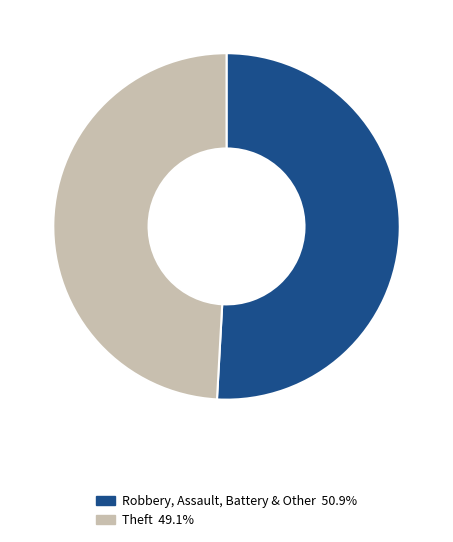

Is there a majority slice in this chart?

Yes